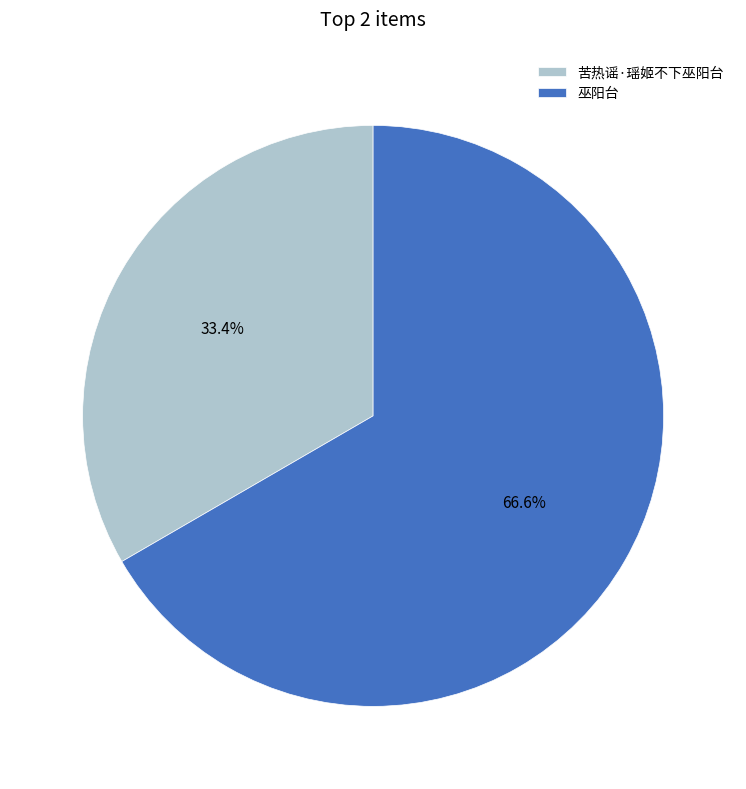

What percentage is NOT represented by 巫阳台?

33.4%